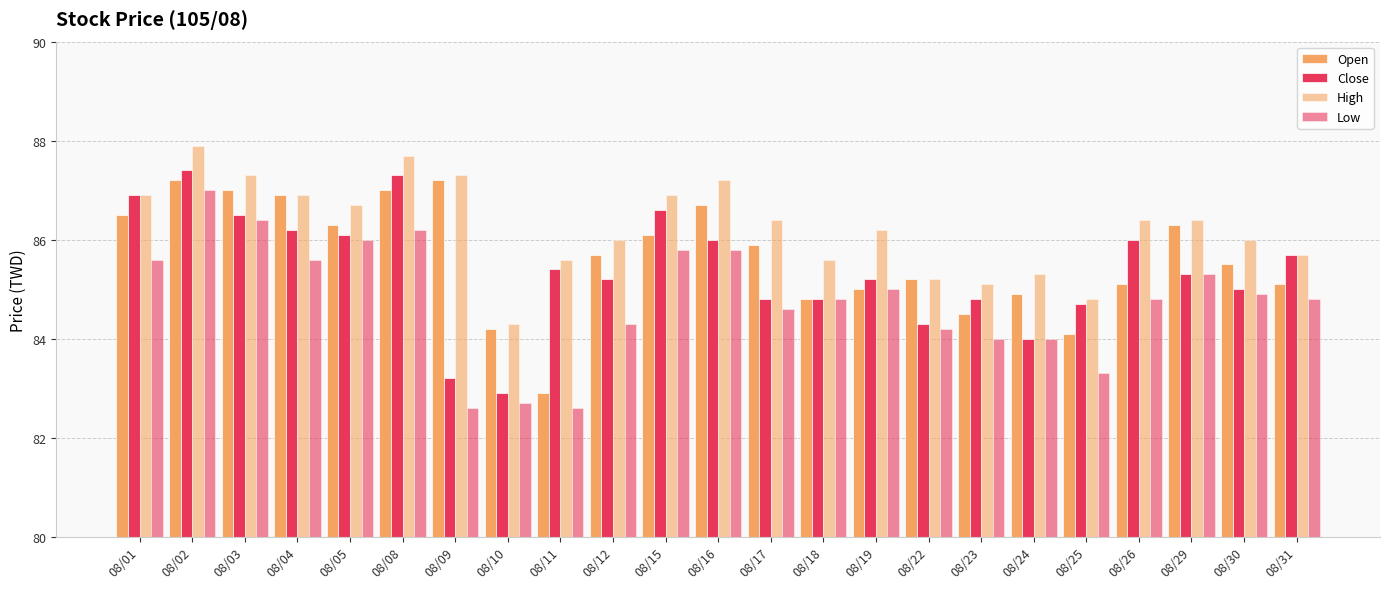

Rank the series by their maximum value, from highest to lowest.

High, Close, Open, Low